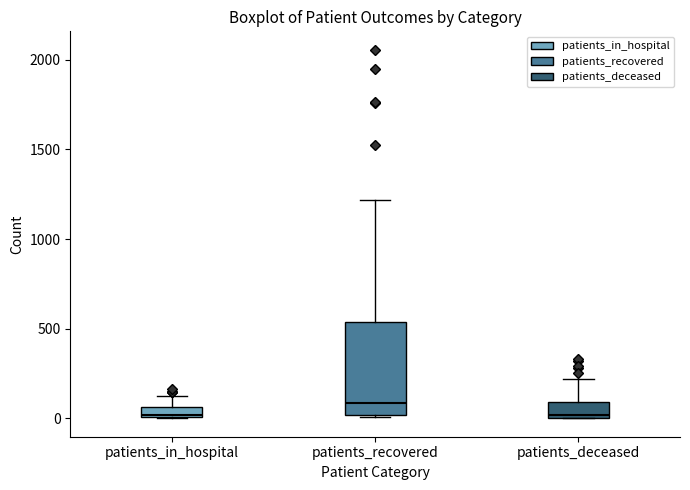

Where does the median line of the box for patients_recovered sit on the y-axis? The values are not printed on the chart, so give them approximately, as read against the axis.

100